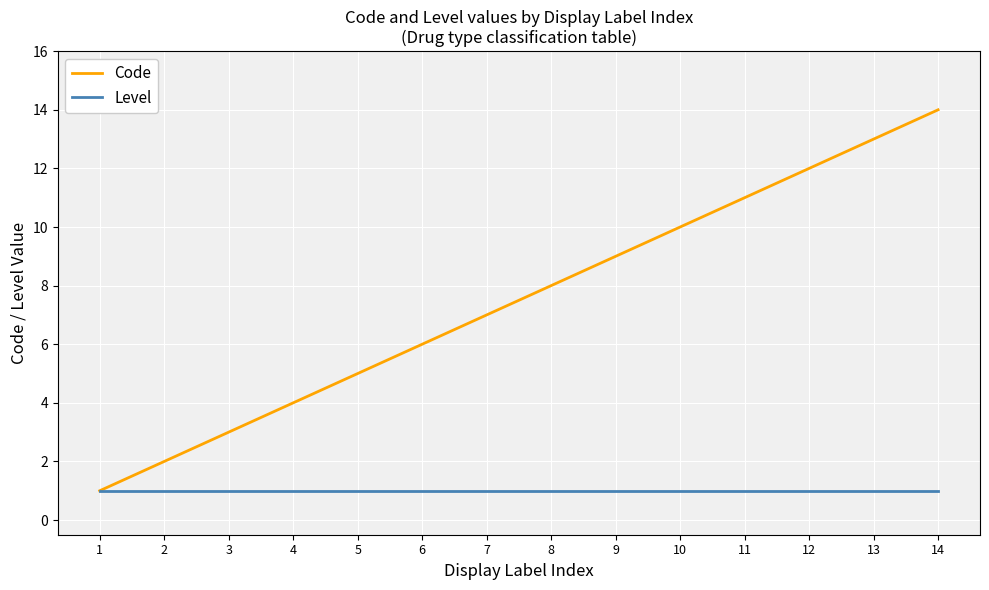

Which series has the largest total across all categories?

Code